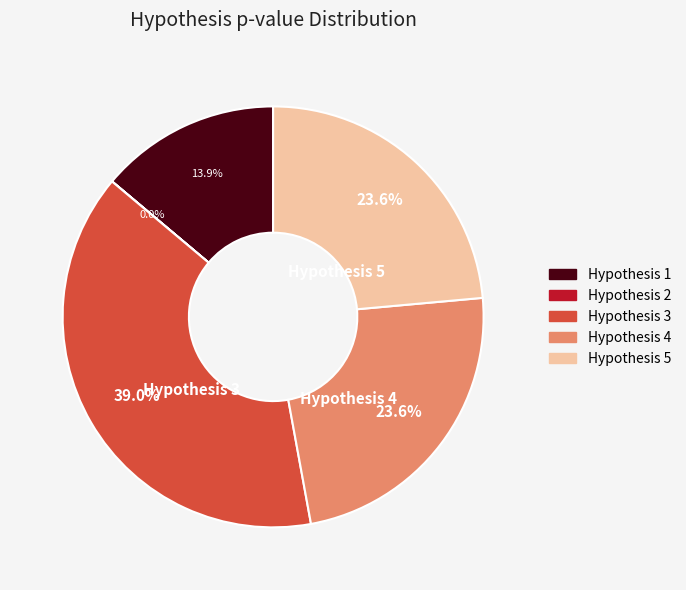

Which has a higher value, Hypothesis 3 or Hypothesis 4?

Hypothesis 3